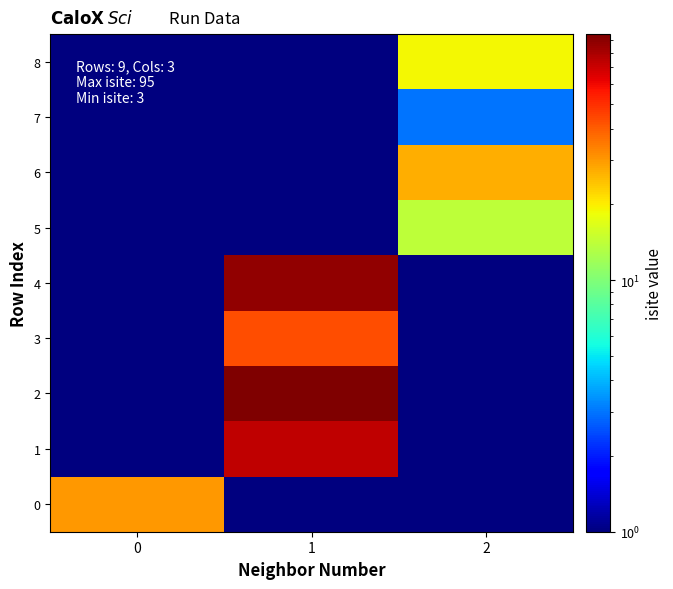

Which series has the largest total across all categories?

2